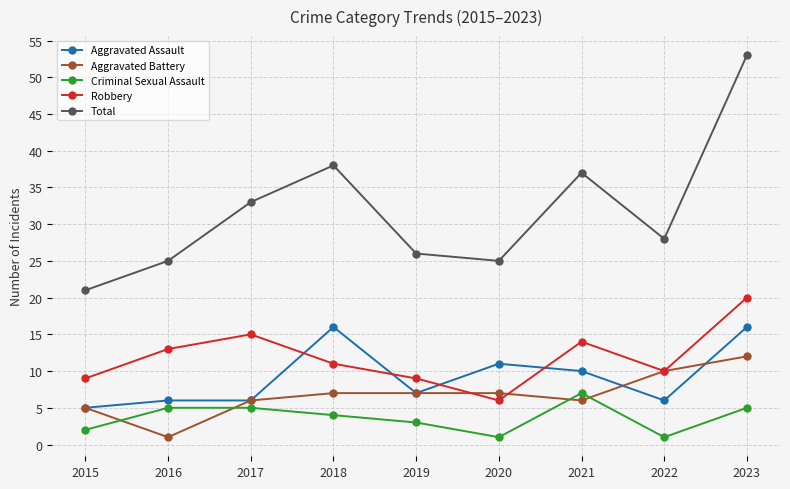

True or false: Criminal Sexual Assault and Robbery intersect in this chart.

False